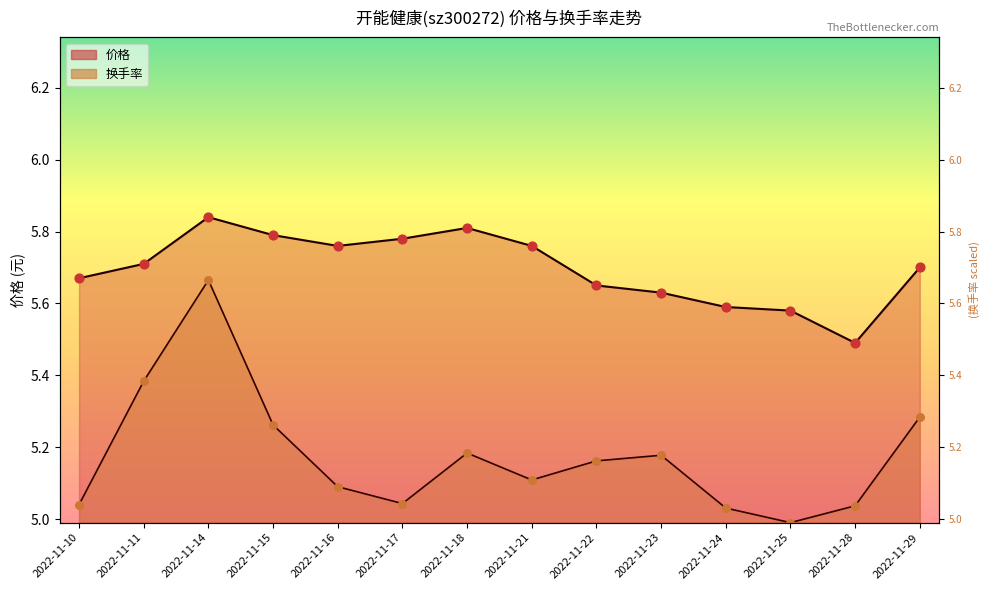

What are all the series names shown in the legend?

价格, 换手率